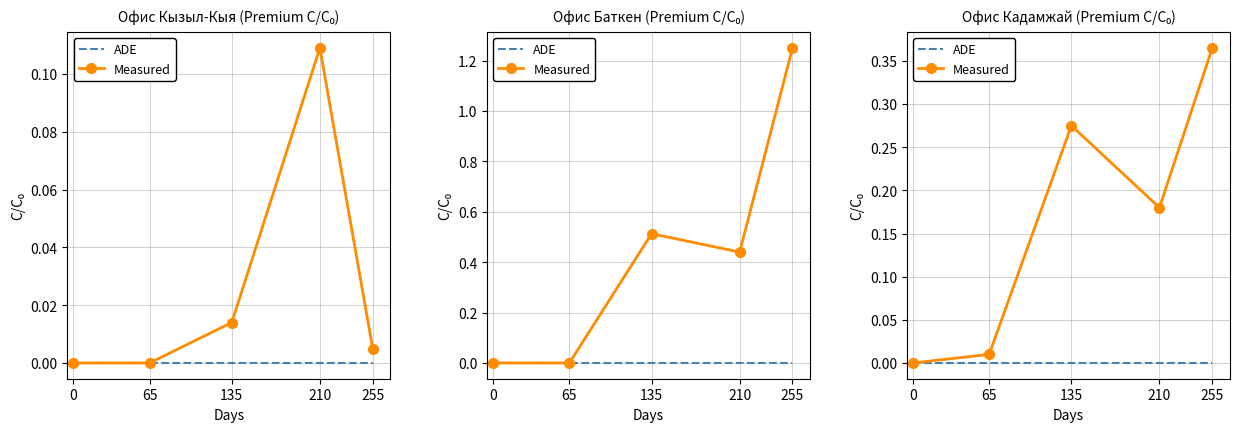

At which category does the chart reach its peak across all series?

255